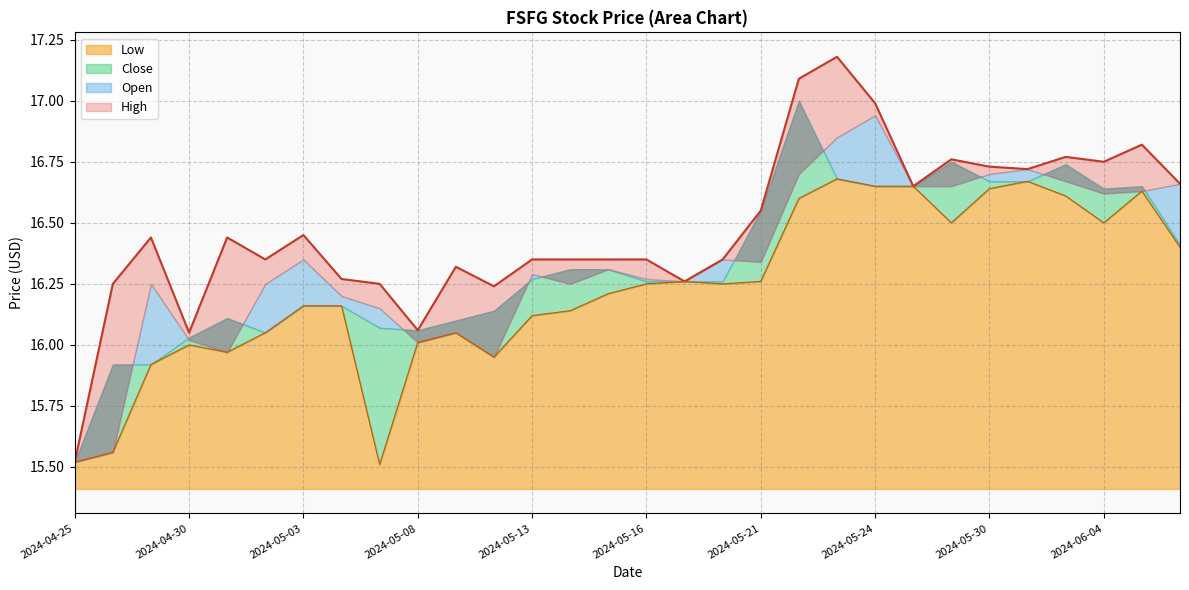

How many interior local peaks does the High series have?

8